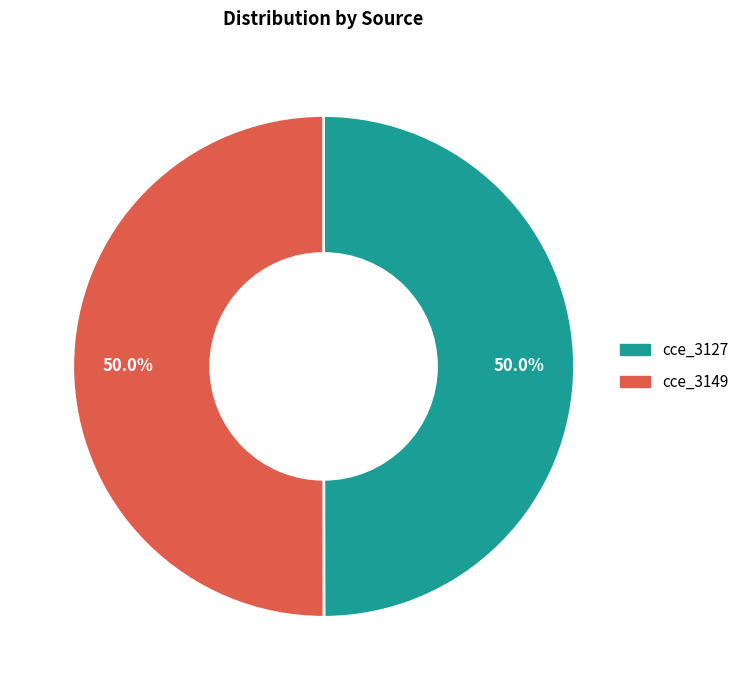

Combined, do cce_3149 and cce_3127 account for over 50%?

Yes